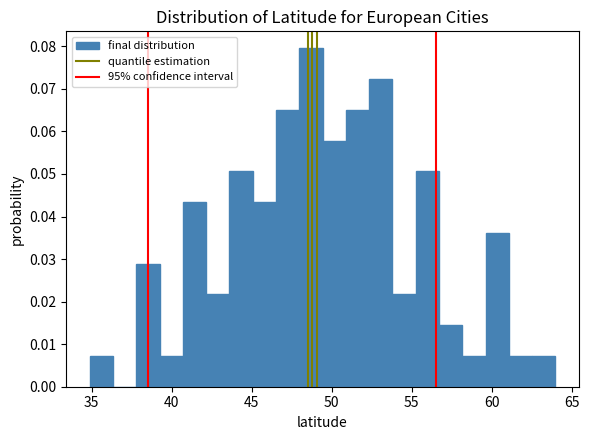

Read against the x-axis, roughly where is the centre of the tallest bar?

48.5